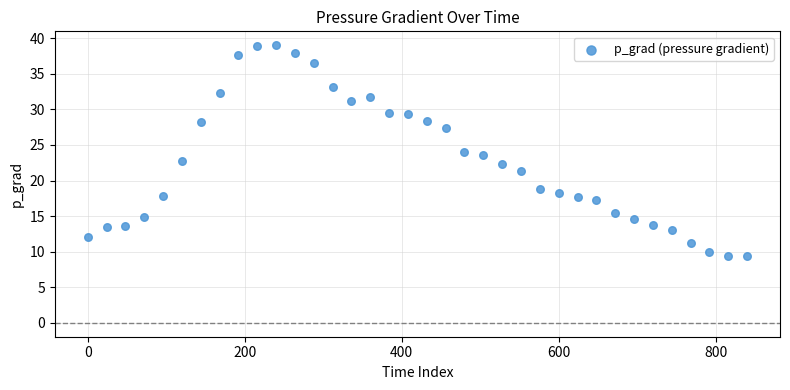

What is the range of X values (max minus min)?

840.0